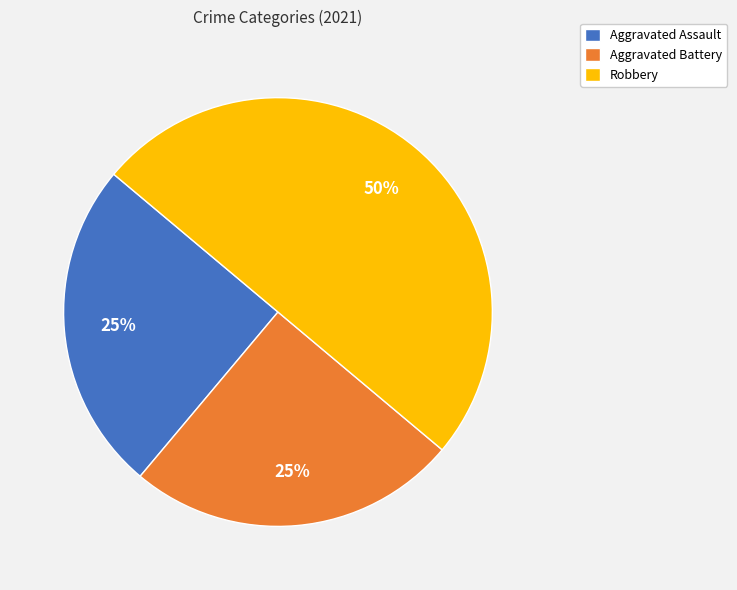

Is it true that Aggravated Battery is 25% of the pie?

True